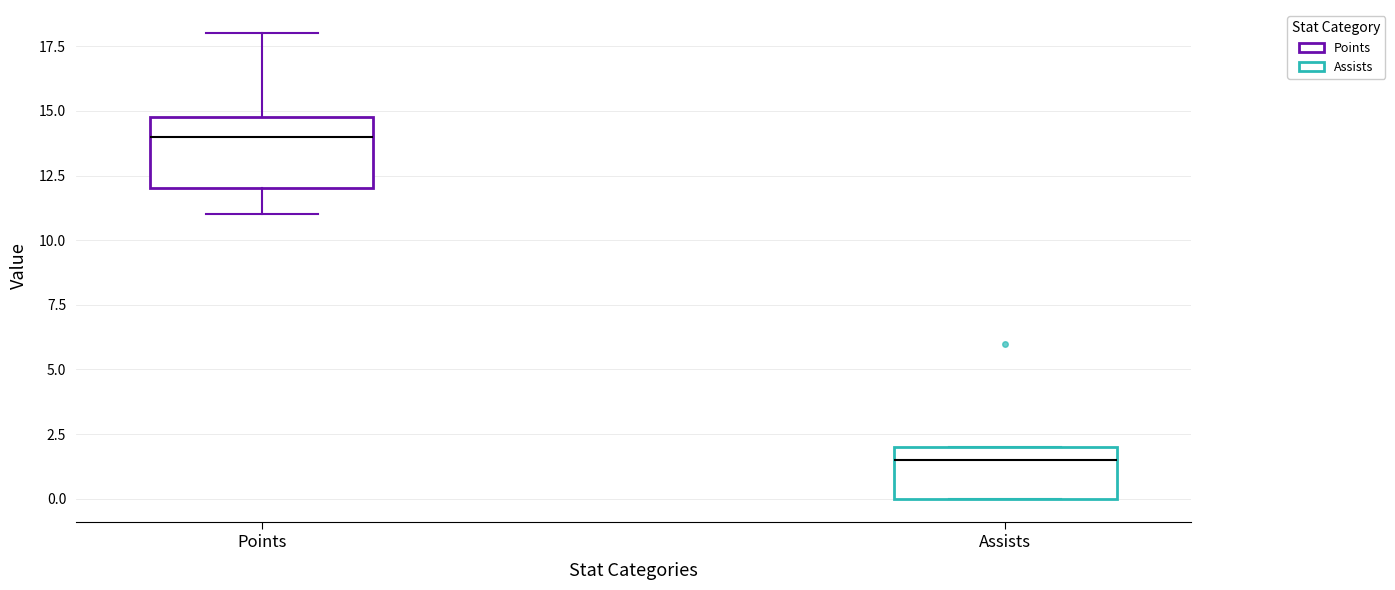

Comparing the boxes themselves (not the whiskers), which one is the tallest?

Points